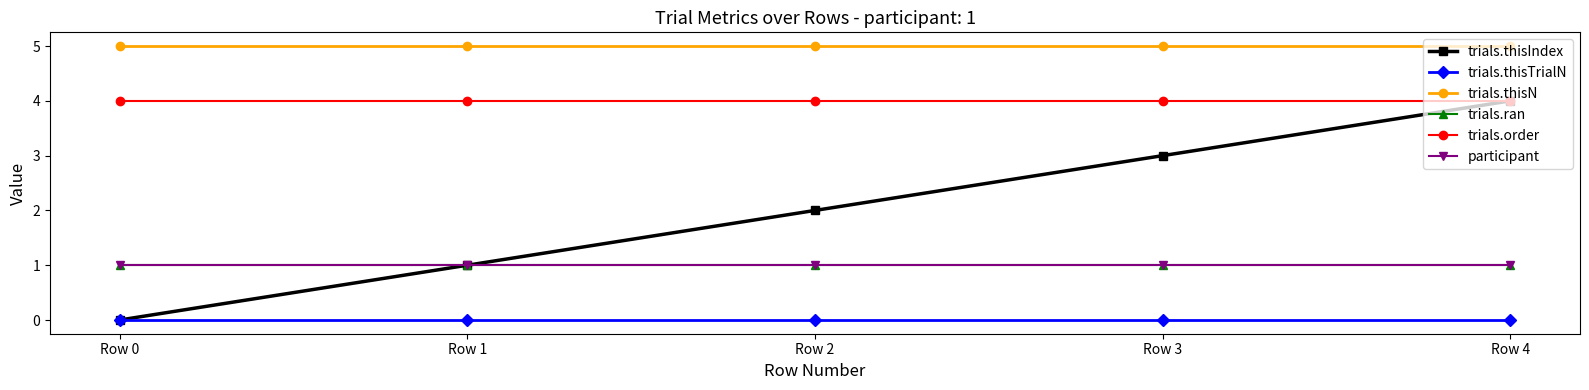

Does the chart have visible grid lines?

No